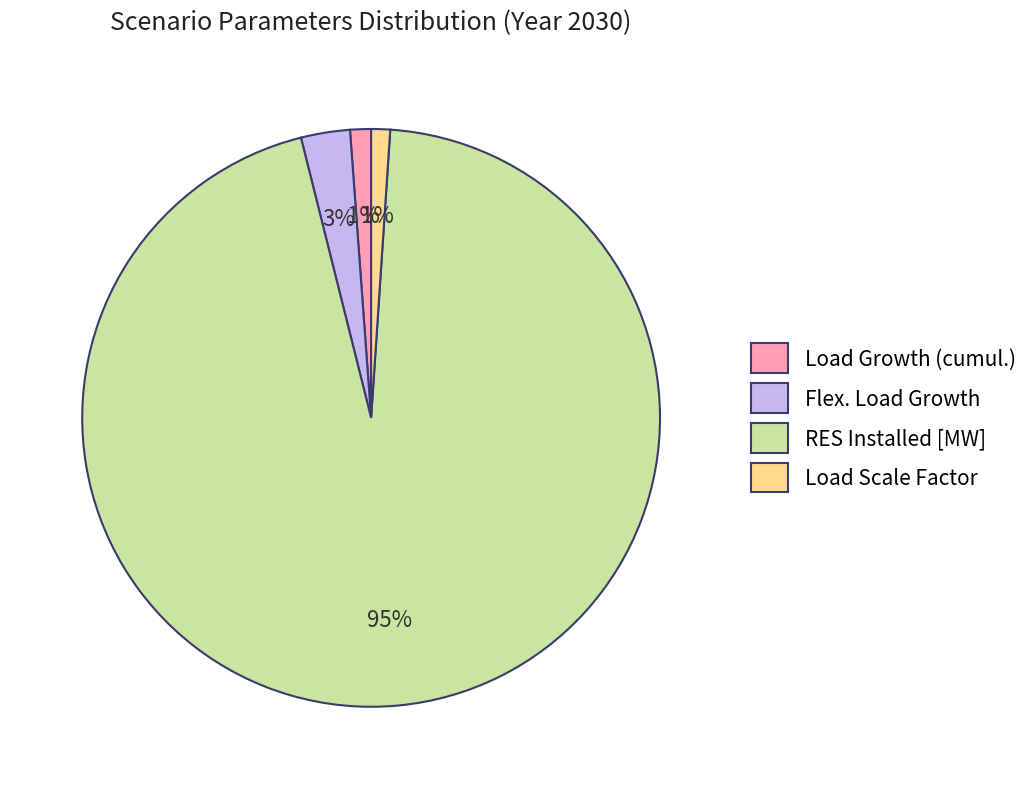

Combined, do RES Installed [MW] and Flex. Load Growth account for over 50%?

Yes